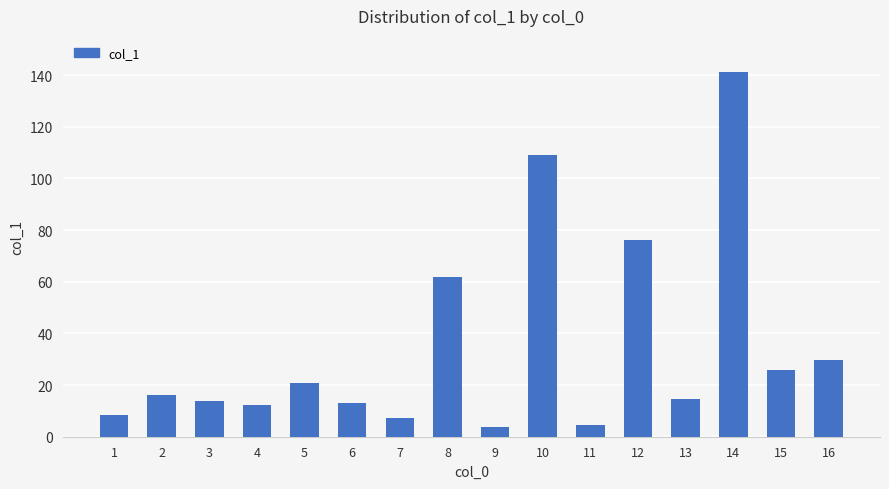

What is the sum of the values at 15 and 8?

87.6